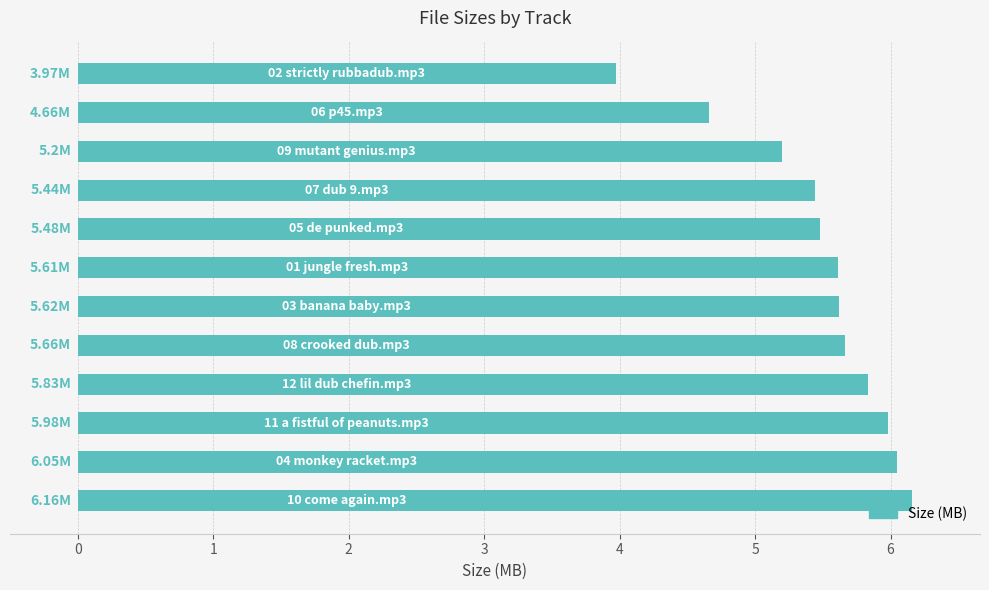

What is the difference between the second highest and minimum values?

2.1